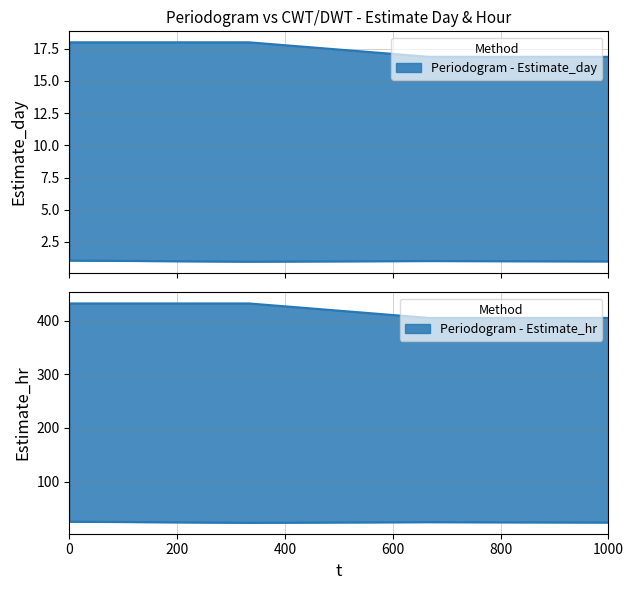

What is the value of the Periodogram_Estimate_day point at the 2nd from the left?

1.1